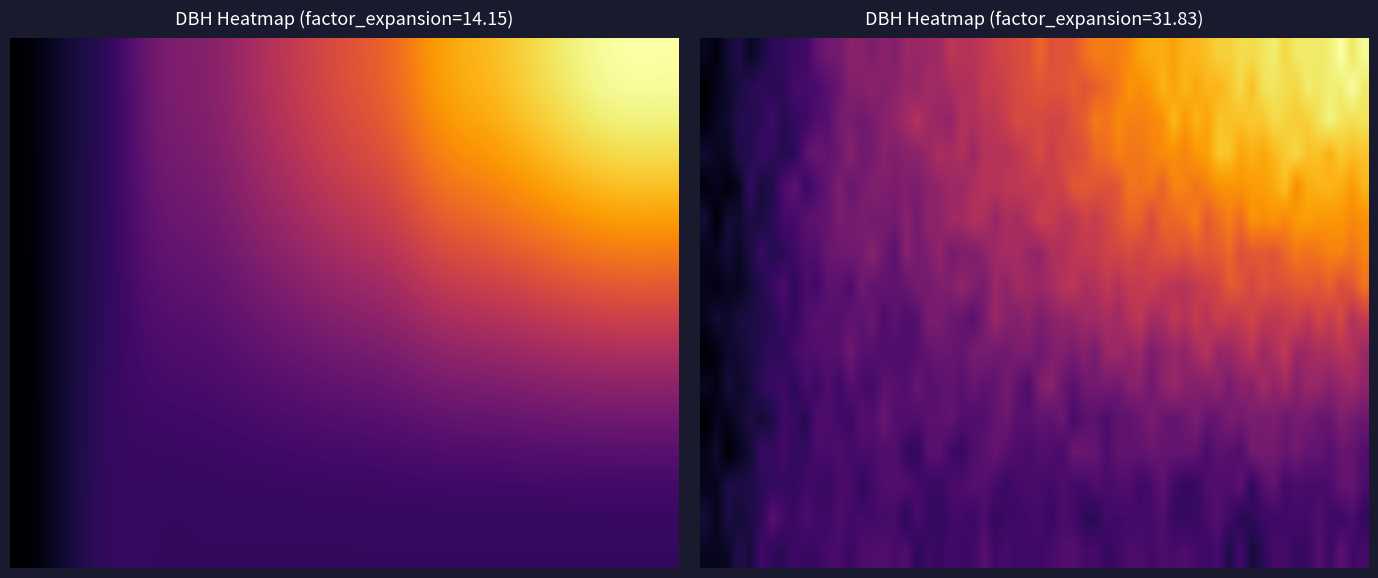

At which category does the chart reach its minimum across all series?

276